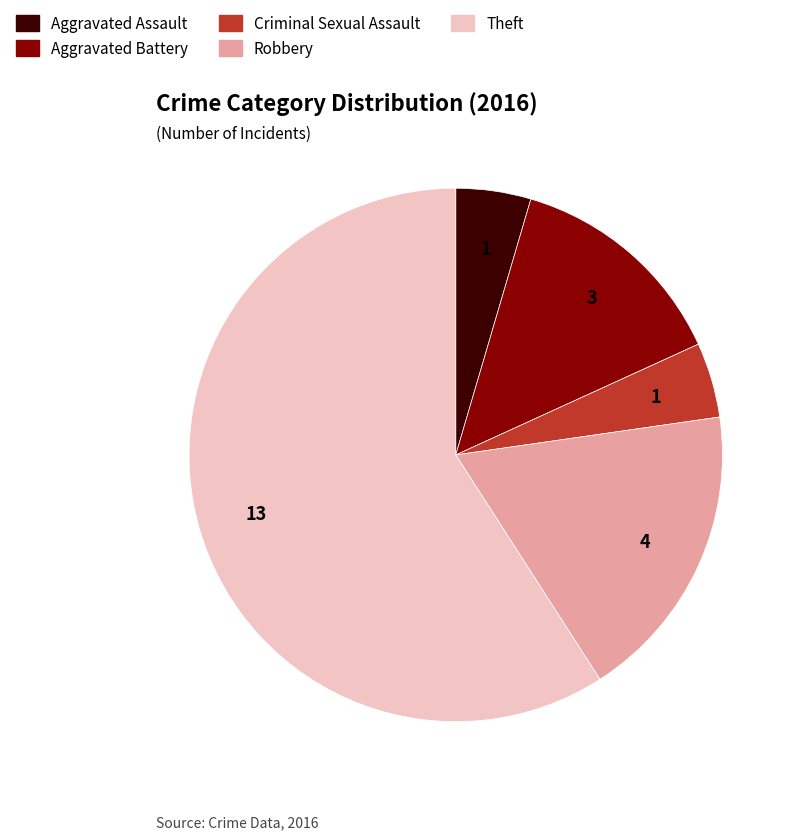

Which category has the biggest portion of the pie?

Theft